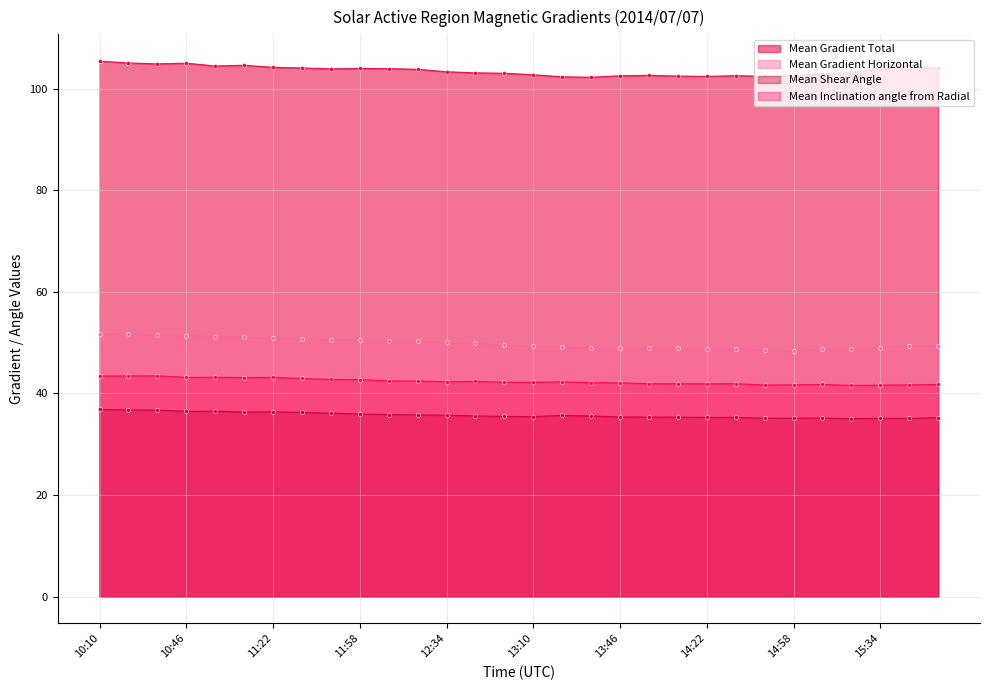

True or false: Mean Gradient Total and Mean Shear Angle intersect in this chart.

False